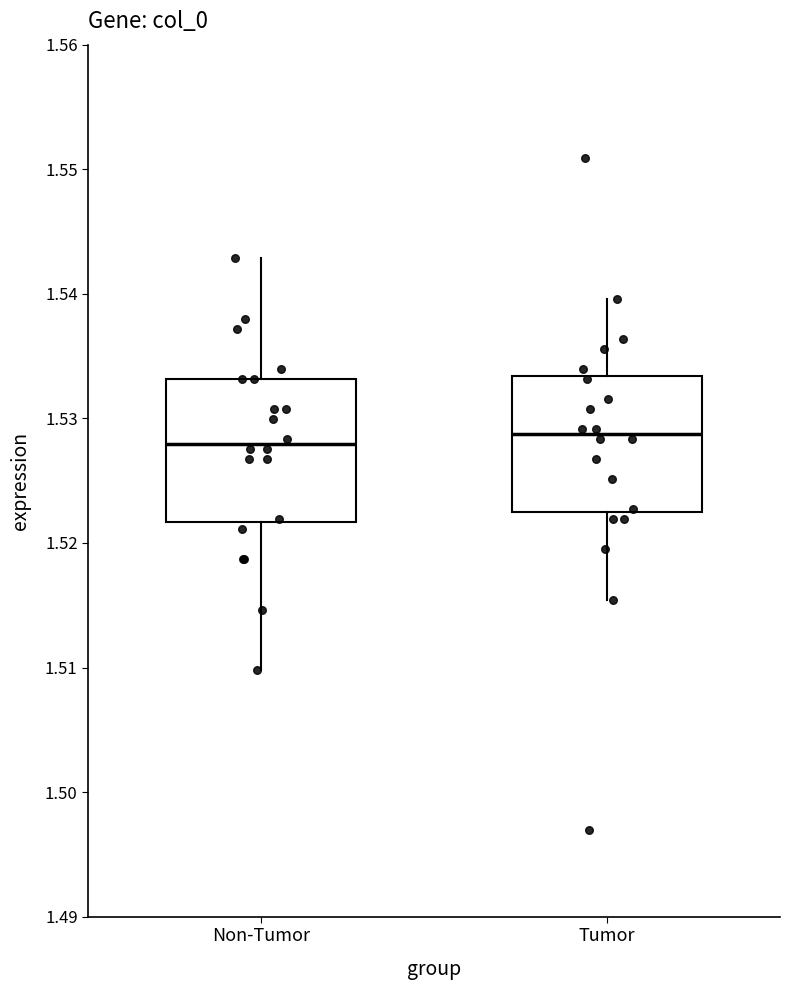

Reading left to right, transcribe this box plot: for each box, give where its median line is, the range the box spans, and where its two whiskers end, as read against the y-axis. The values are not printed on the chart, so give them approximately, as read against the axis.

Non-Tumor: median 1.528, box 1.522 to 1.533, whiskers 1.510 to 1.543
Tumor: median 1.529, box 1.523 to 1.533, whiskers 1.515 to 1.540